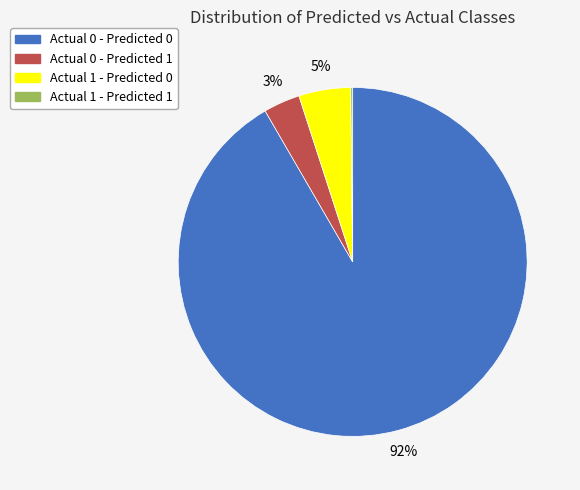

Which slice is the largest?

Actual 0 - Predicted 0